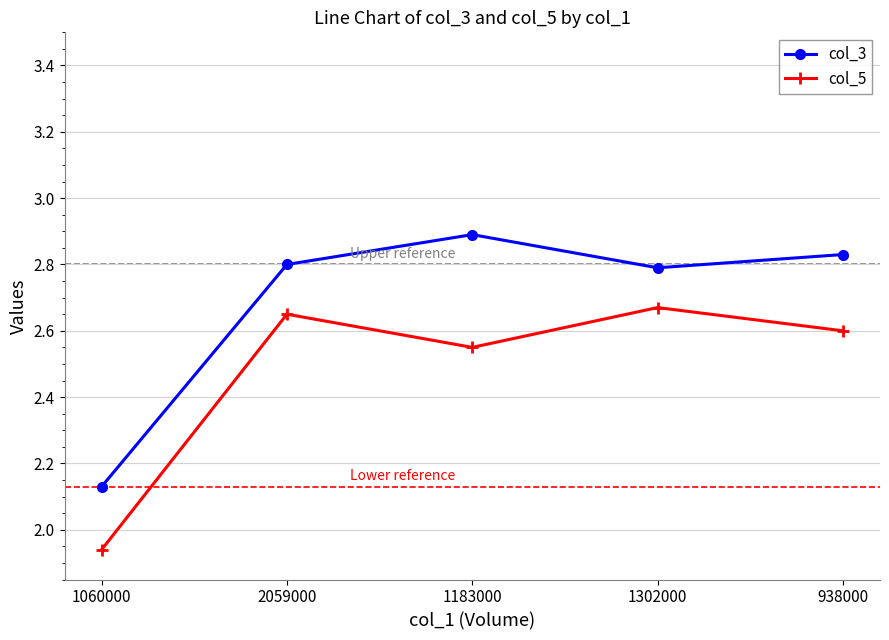

Does the chart have visible grid lines?

Yes